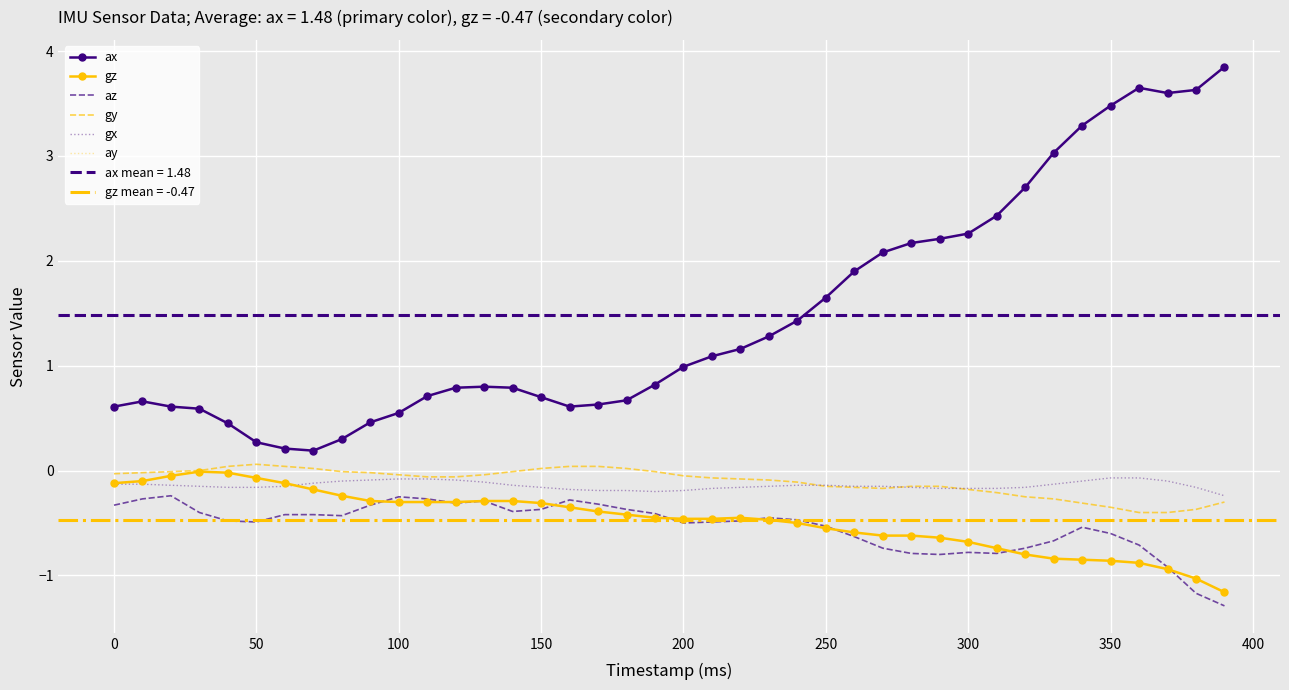

Reading left to right, what are all the values shown in this chart?

ax: 0.6	0.7	0.6	0.6	0.5	0.3	0.2	0.2	0.3	0.5	0.6	0.7	0.8	0.8	0.8	0.7	0.6	0.6	0.7	0.8	1.0	1.1	1.2	1.3	1.4	1.6	1.9	2.1	2.2	2.2	2.3	2.4	2.7	3.0	3.3	3.5	3.6	3.6	3.6	3.9
gz: -0.1	-0.1	-0.1	-0.0	-0.0	-0.1	-0.1	-0.2	-0.2	-0.3	-0.3	-0.3	-0.3	-0.3	-0.3	-0.3	-0.3	-0.4	-0.4	-0.5	-0.5	-0.5	-0.5	-0.5	-0.5	-0.6	-0.6	-0.6	-0.6	-0.6	-0.7	-0.7	-0.8	-0.8	-0.8	-0.9	-0.9	-0.9	-1.0	-1.2
az: -0.3	-0.3	-0.2	-0.4	-0.5	-0.5	-0.4	-0.4	-0.4	-0.3	-0.2	-0.3	-0.3	-0.3	-0.4	-0.4	-0.3	-0.3	-0.4	-0.4	-0.5	-0.5	-0.5	-0.5	-0.5	-0.5	-0.6	-0.7	-0.8	-0.8	-0.8	-0.8	-0.7	-0.7	-0.5	-0.6	-0.7	-0.9	-1.2	-1.3
gy: -0.0	-0.0	-0.0	0.0	0.0	0.1	0.0	0.0	-0.0	-0.0	-0.0	-0.1	-0.1	-0.0	-0.0	0.0	0.0	0.0	0.0	-0.0	-0.1	-0.1	-0.1	-0.1	-0.1	-0.1	-0.2	-0.2	-0.1	-0.1	-0.2	-0.2	-0.2	-0.3	-0.3	-0.3	-0.4	-0.4	-0.4	-0.3
gx: -0.1	-0.1	-0.1	-0.1	-0.2	-0.2	-0.1	-0.1	-0.1	-0.1	-0.1	-0.1	-0.1	-0.1	-0.1	-0.2	-0.2	-0.2	-0.2	-0.2	-0.2	-0.2	-0.2	-0.1	-0.1	-0.1	-0.1	-0.1	-0.2	-0.2	-0.2	-0.2	-0.2	-0.1	-0.1	-0.1	-0.1	-0.1	-0.2	-0.2
ay: 0.6	0.7	0.6	0.6	0.5	0.3	0.2	0.2	0.3	0.5	0.6	0.7	0.8	0.8	0.8	0.7	0.6	0.6	0.7	0.8	1.0	1.1	1.2	1.3	1.4	1.6	1.9	2.1	2.2	2.2	2.3	2.4	2.7	3.0	3.3	3.5	3.6	3.6	3.6	3.9